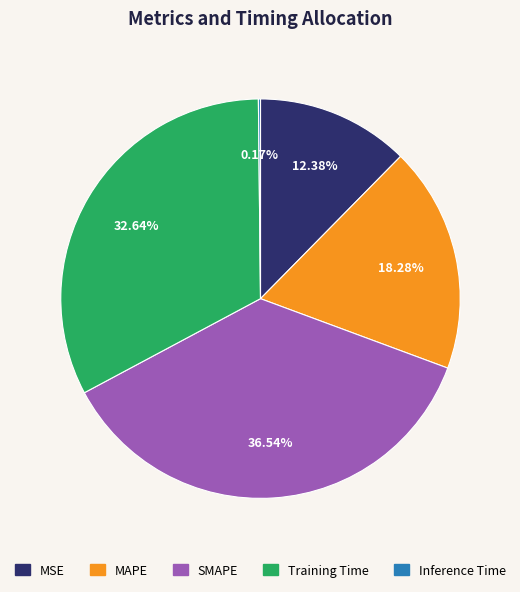

To the nearest percent, what is the difference between the largest and smallest slice percentages?

36%